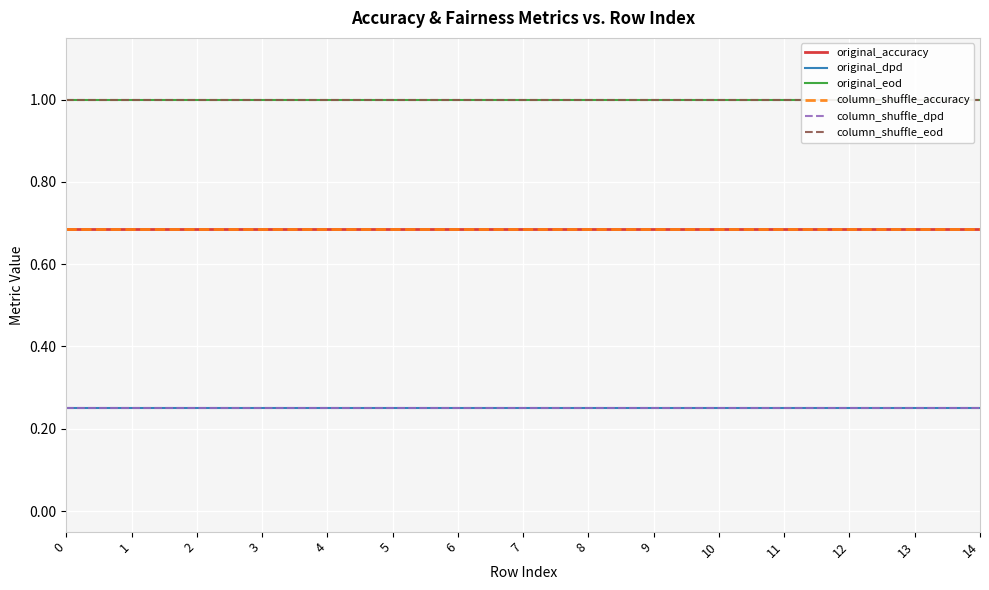

True or false: column_shuffle_eod has more than 1 points higher than both neighbors.

False